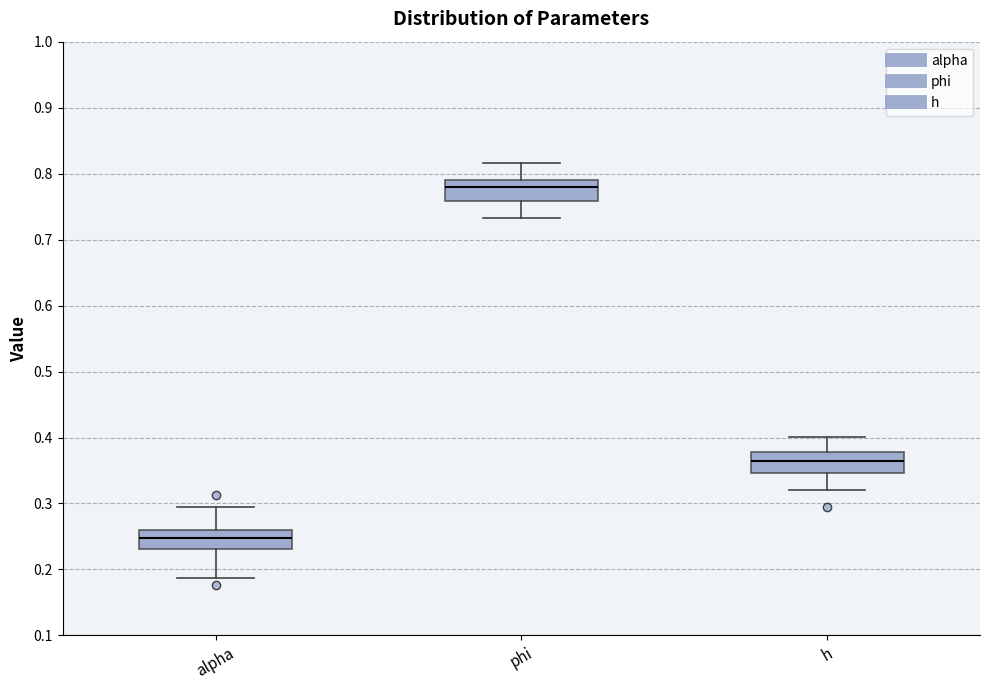

Where does the lower whisker of the box for alpha end on the y-axis? The values are not printed on the chart, so give them approximately, as read against the axis.

0.19